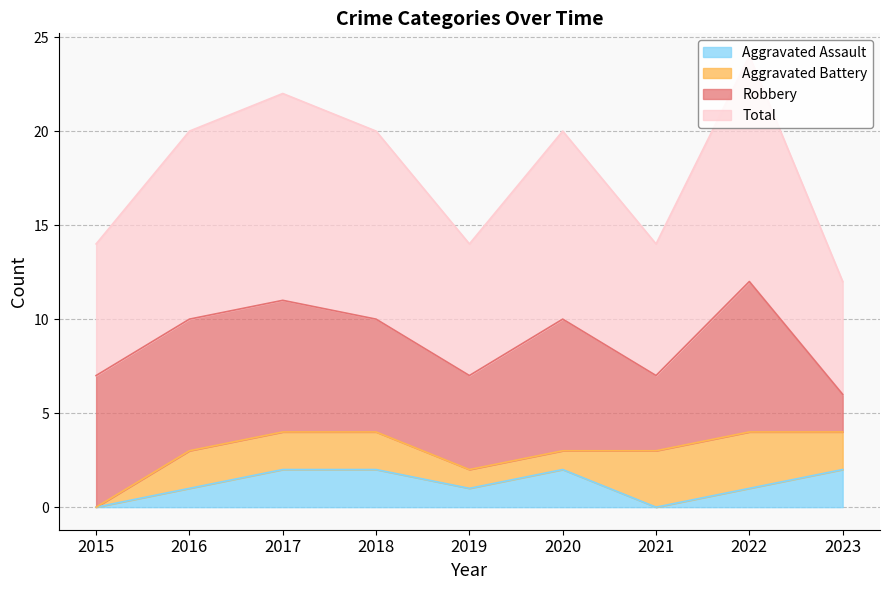

What is the sum of the Aggravated Assault values at 2022 and 2019?

2